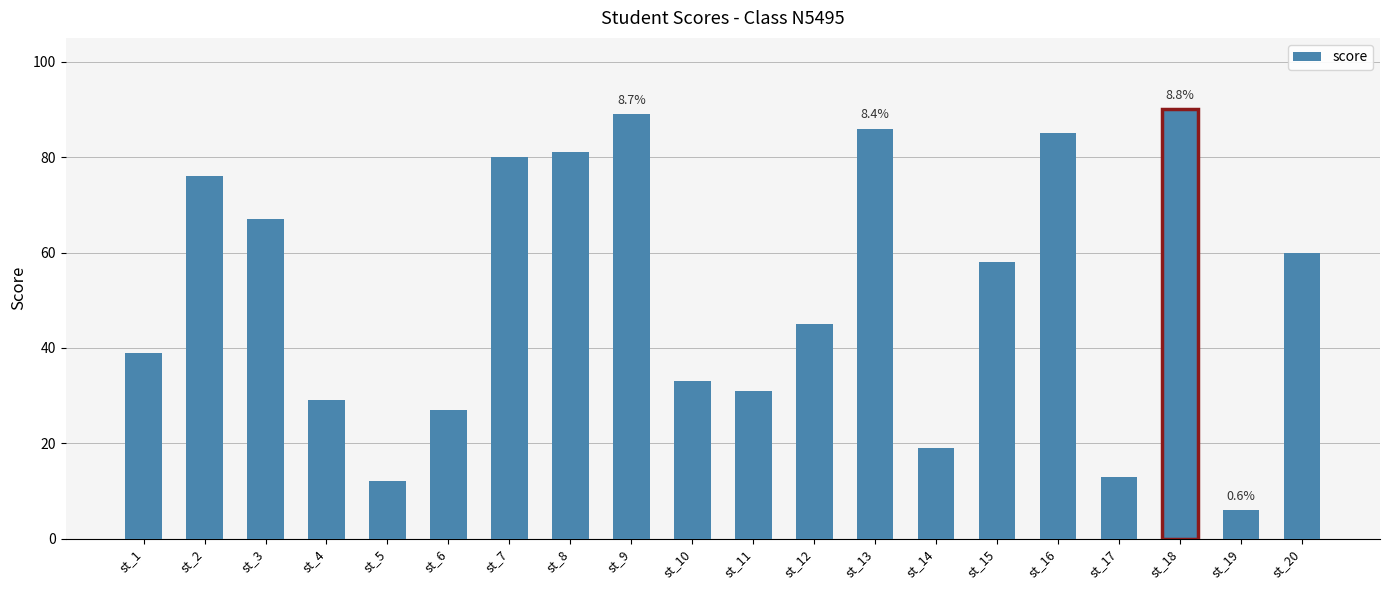

Reading left to right, what are all the values shown in this chart?

39	76	67	29	12	27	80	81	89	33	31	45	86	19	58	85	13	90	6	60